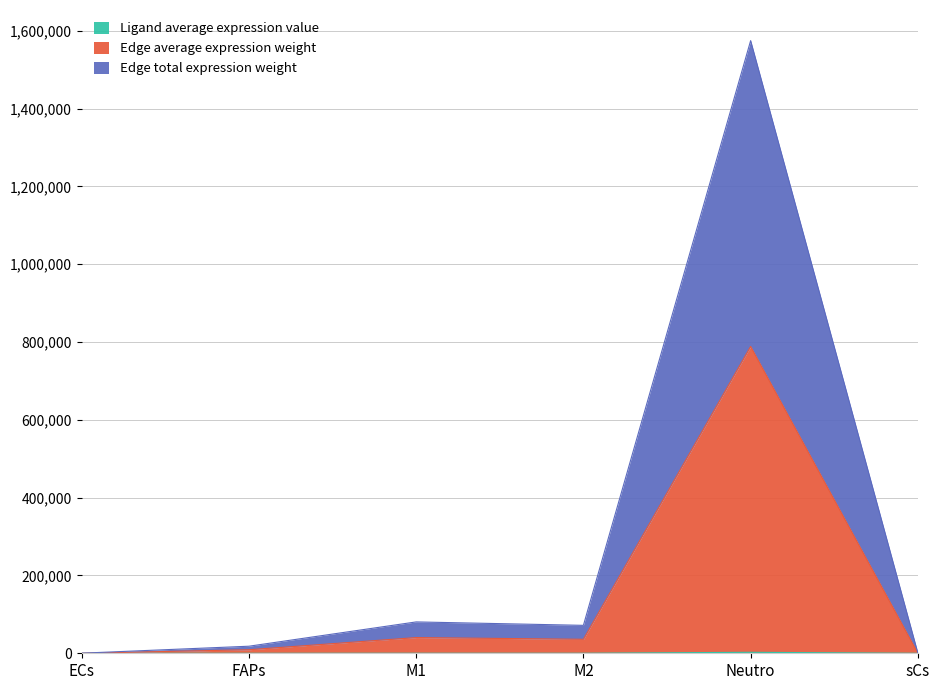

True or false: Ligand average expression value has a value of 543.1 at sCs.

False